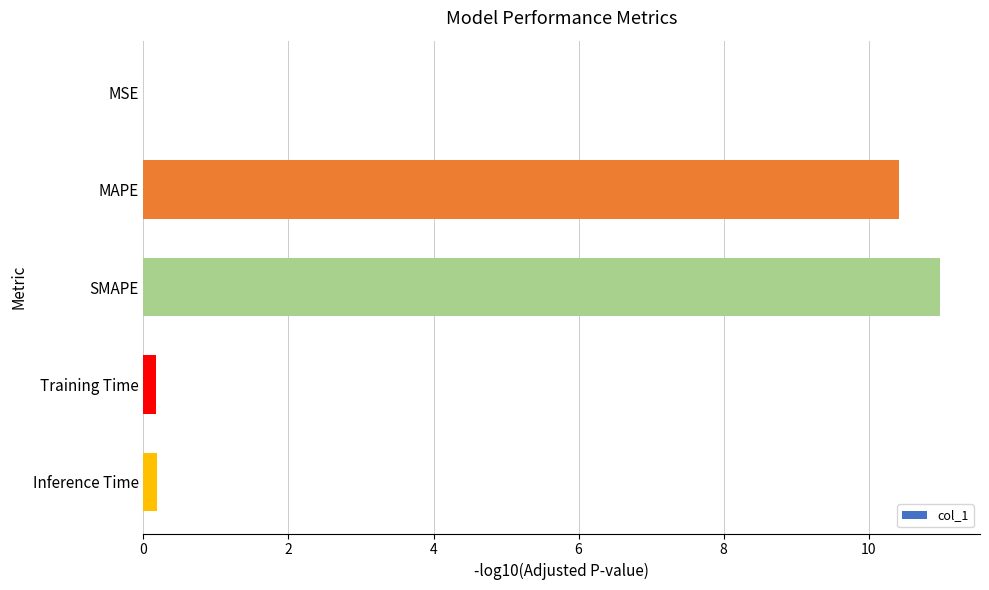

Which has a higher value, SMAPE or Inference Time?

SMAPE